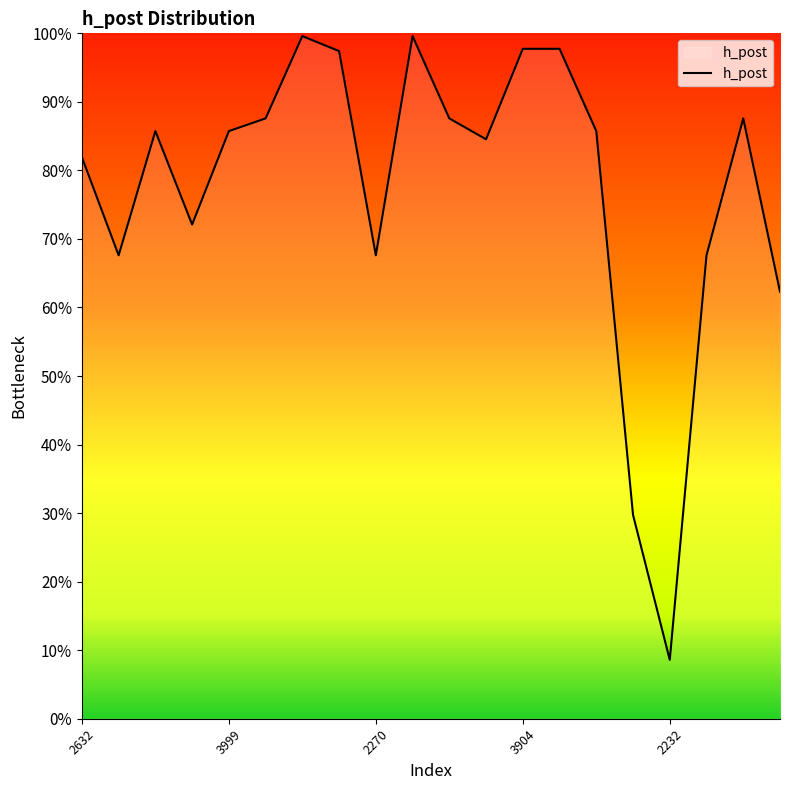

Which category has the highest value across all series?

6